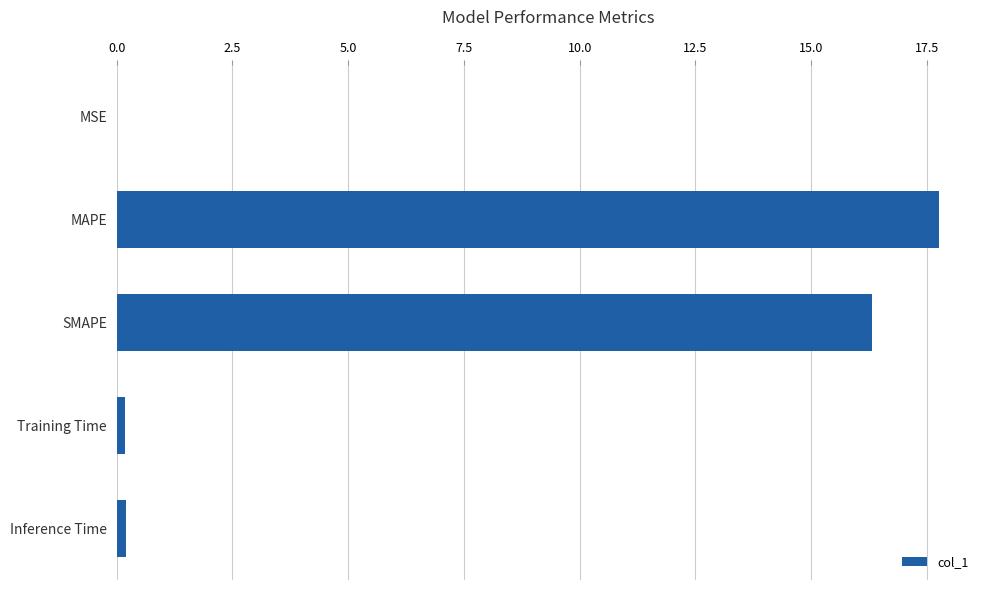

What is the sum of all values?

34.4